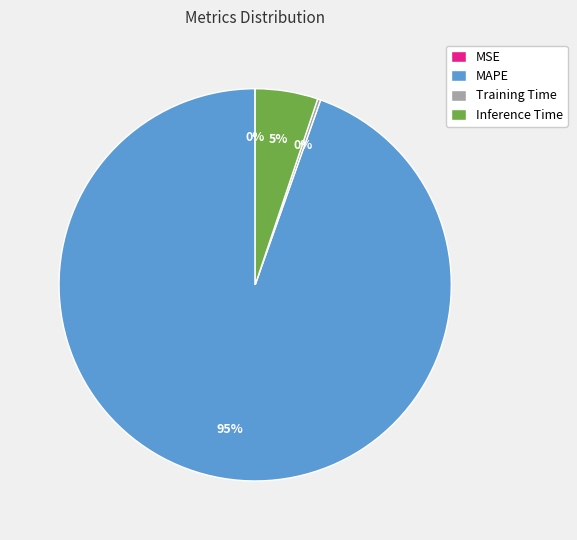

True or false: Inference Time accounts for 14% of the total.

False